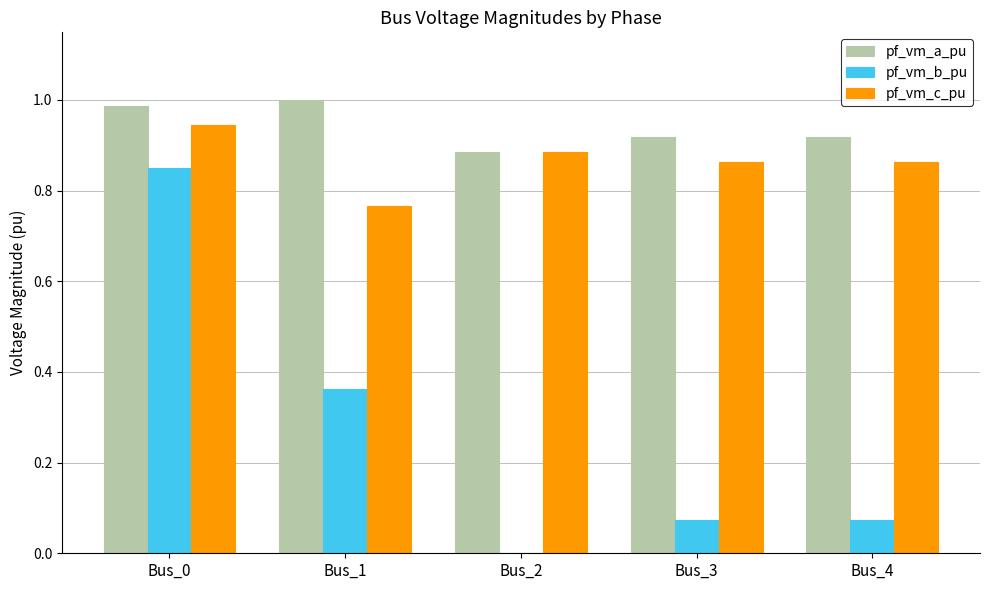

What is the sum of all pf_vm_b_pu values?

1.4